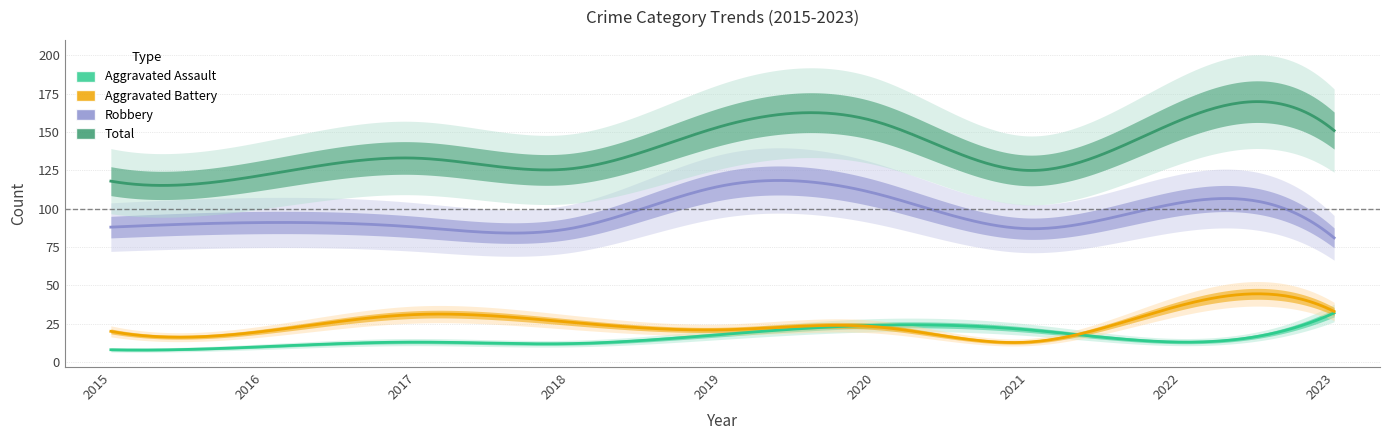

True or false: Total and Robbery cross at least once.

False